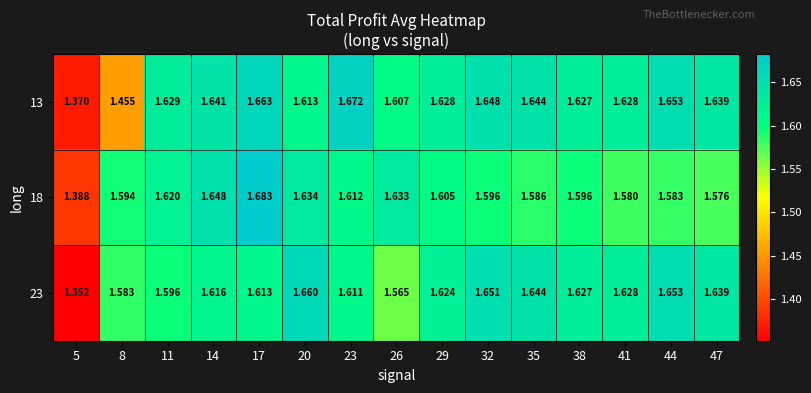

Is the value of 13 at 44 greater than the value of 18 at 41?

Yes